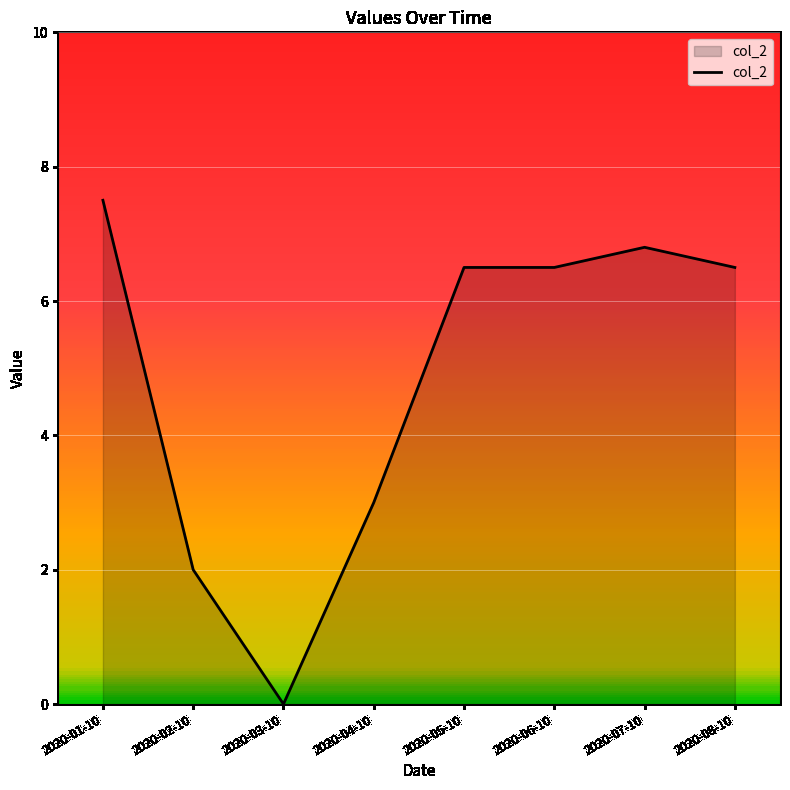

What is the label of the 5th point from the left?

2020-05-10